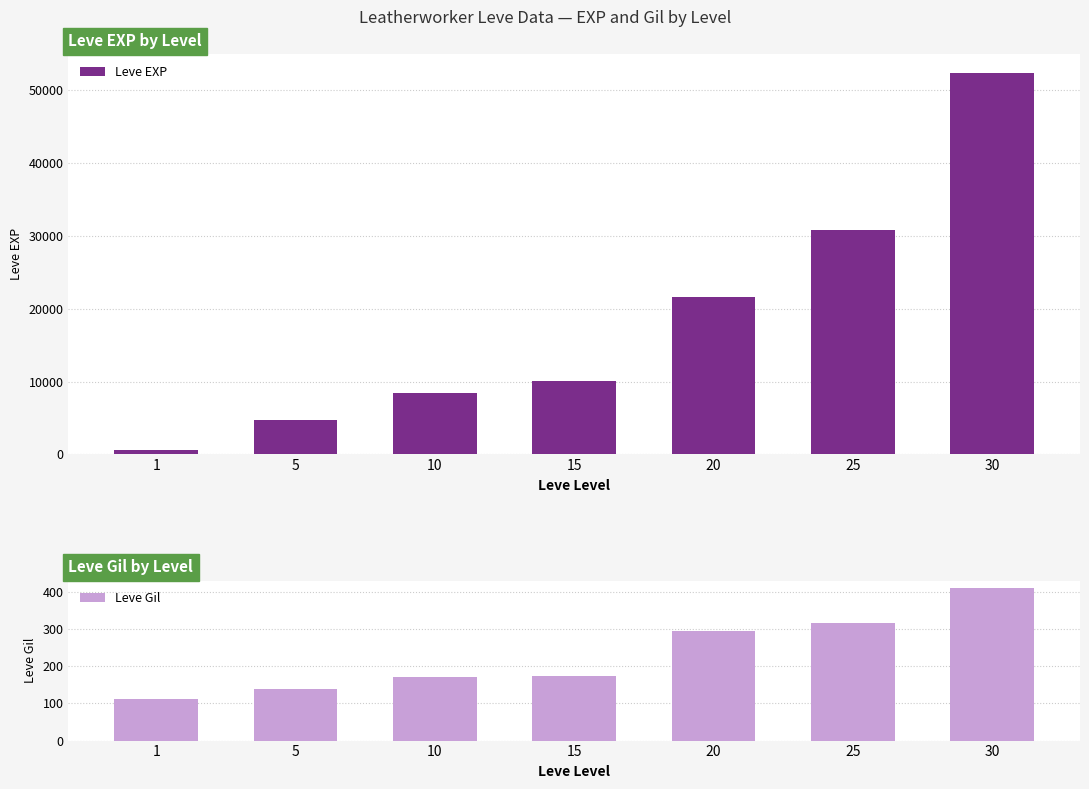

Which series has the largest total across all categories?

Leve EXP